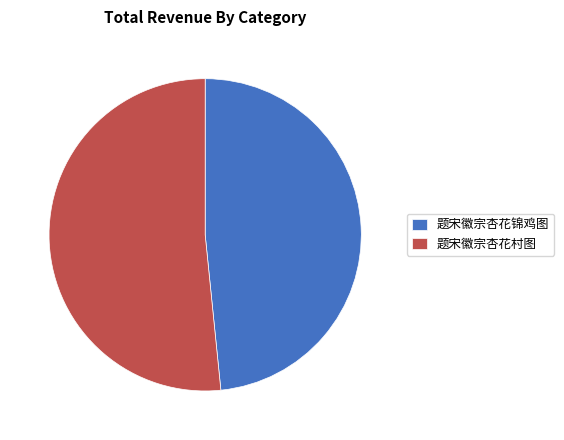

Which slice represents more than half of the pie?

题宋徽宗杏花村图